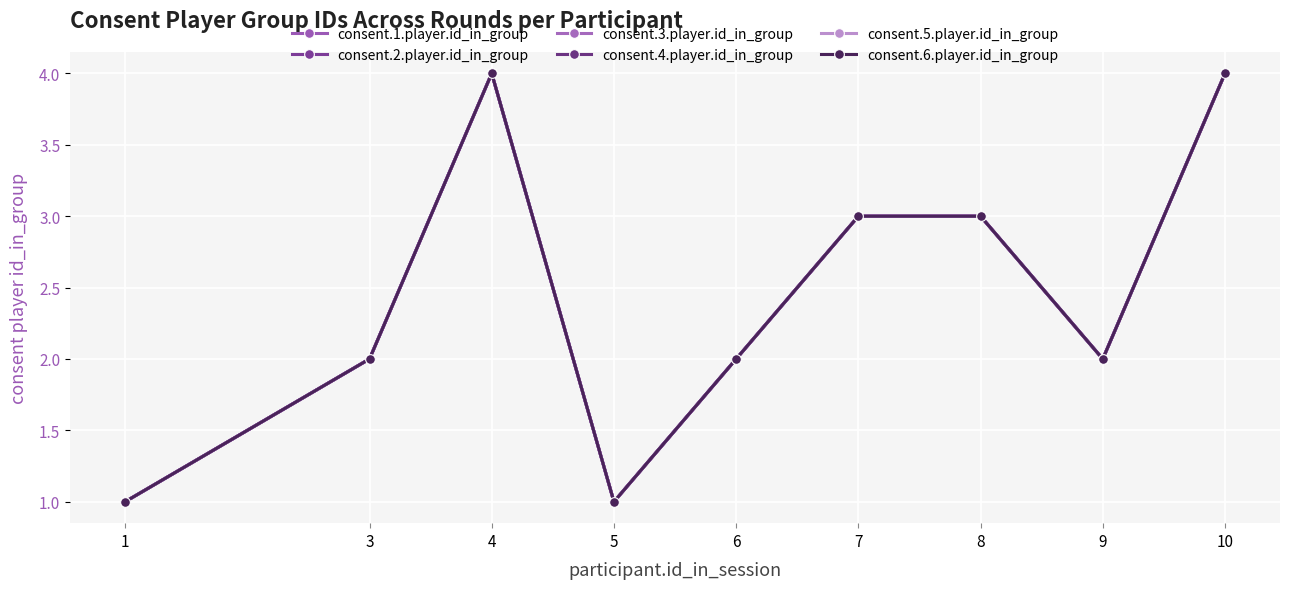

What is the total value across all series at 7?

18